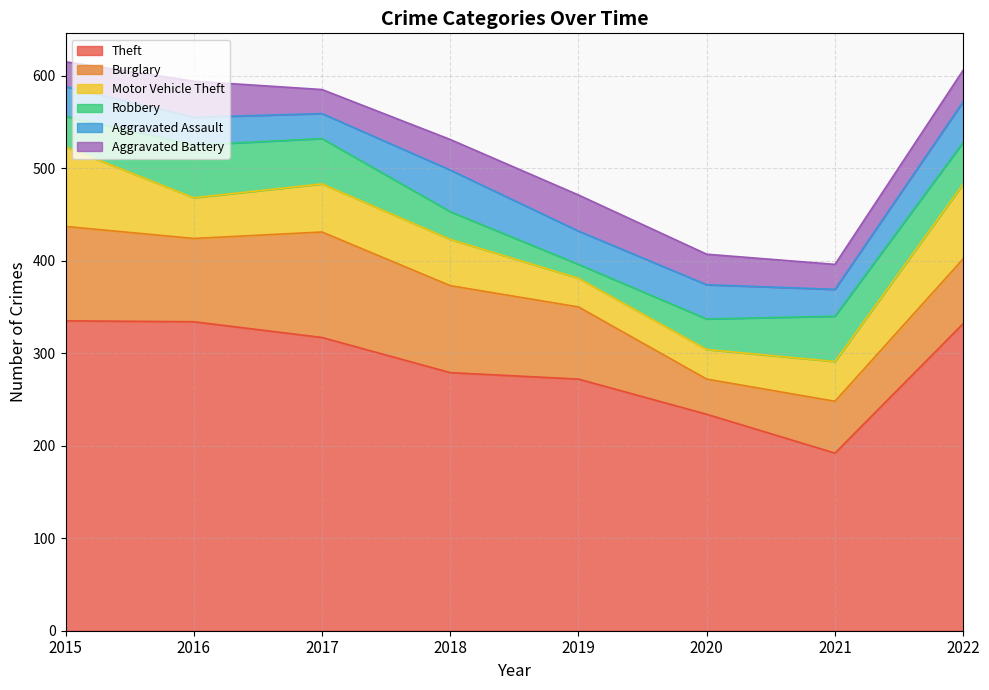

Where does the Burglary series first go above 90?

2015